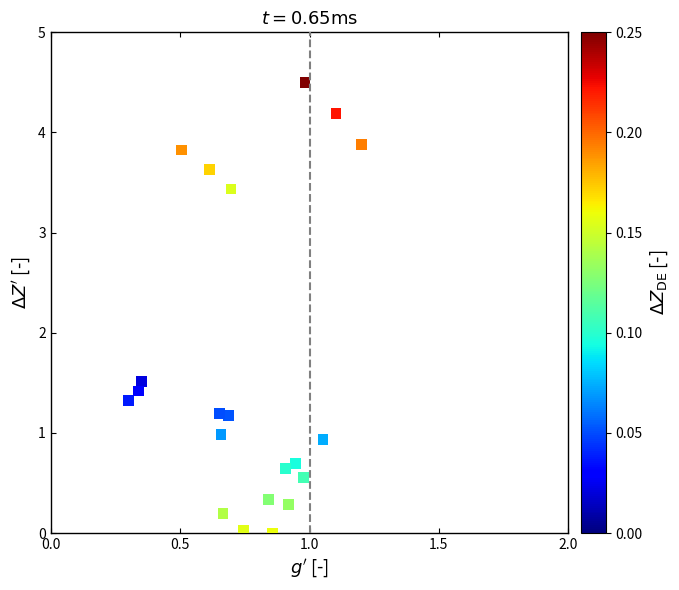

What is the range of X values (max minus min)?

0.9